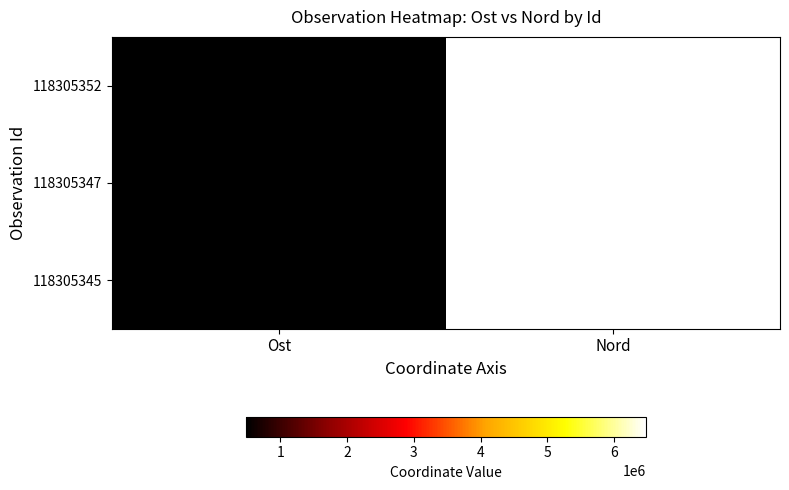

At which category is the sum across all series the highest?

Nord